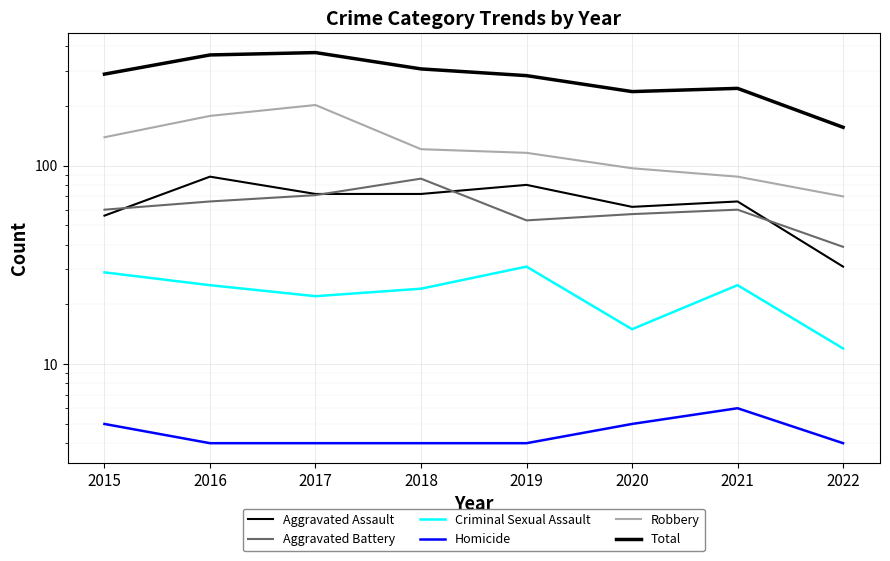

How many data points in Homicide are above 4?

3